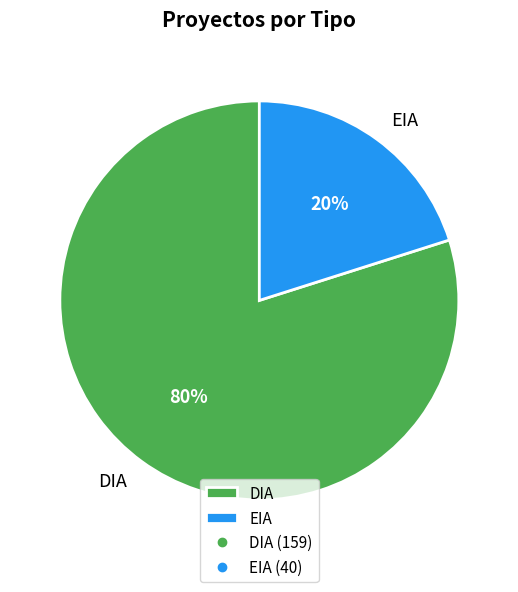

Rank the categories by value from lowest to highest.

EIA, DIA